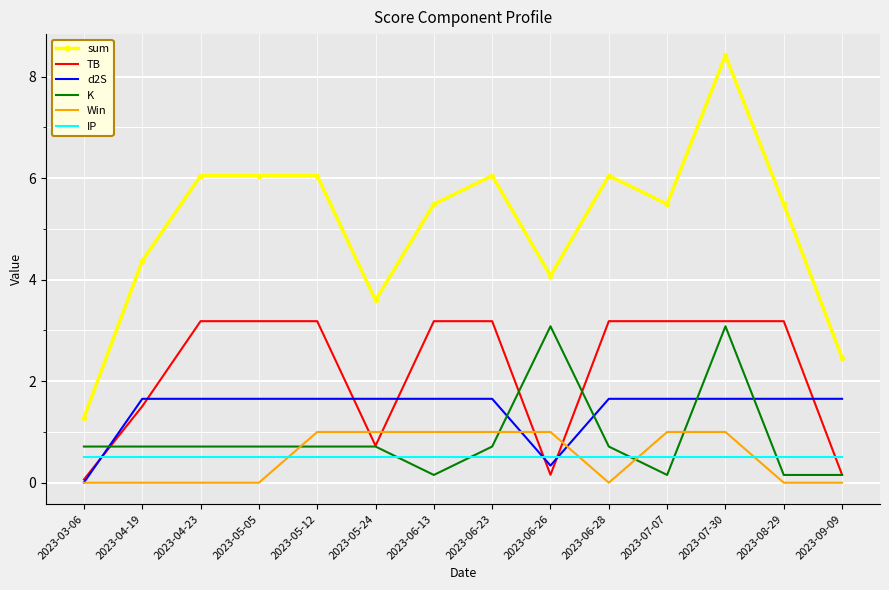

Which series changed the most between 2023-03-06 and 2023-07-30?

sum